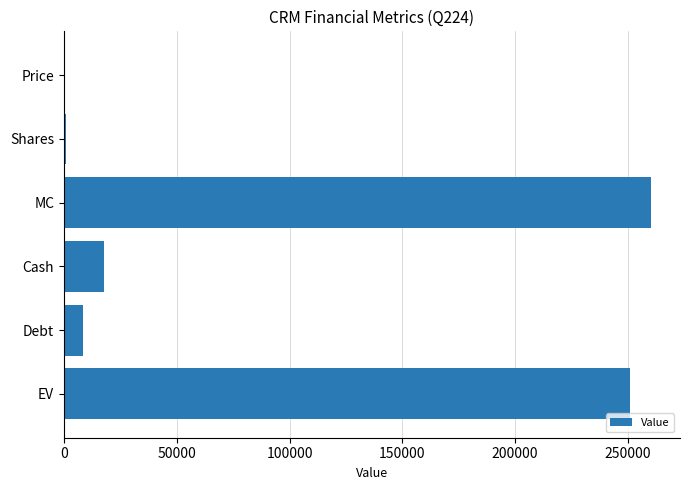

What is the average value?

89692